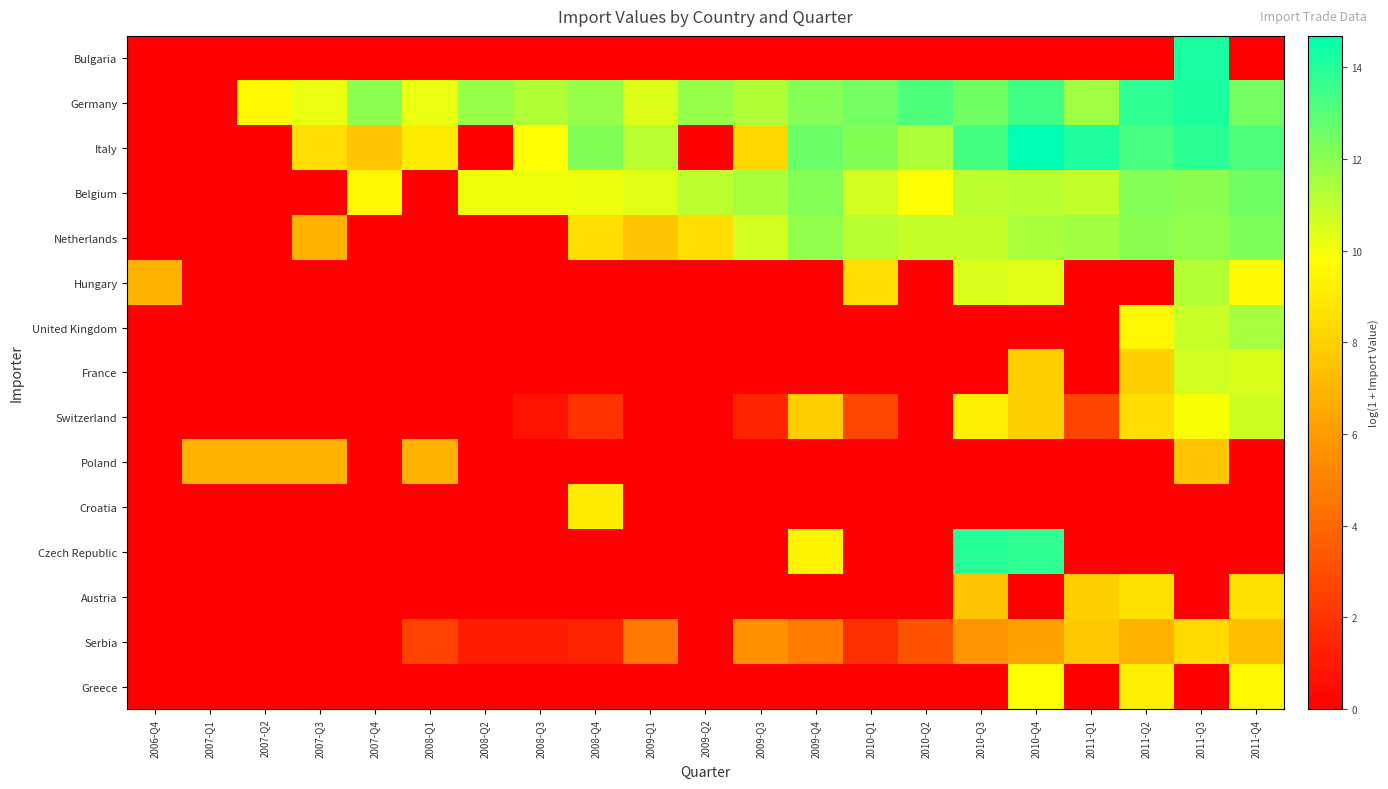

How many series are shown in this chart?

15